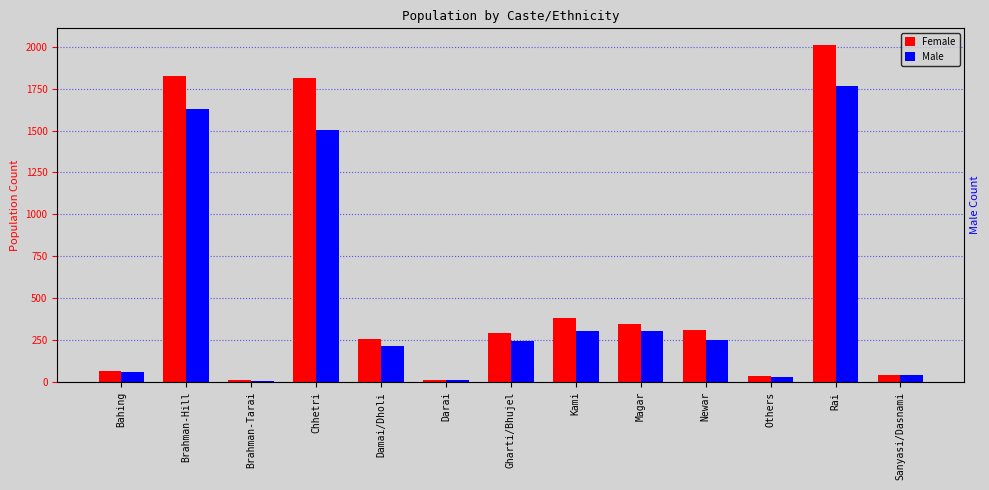

Reading left to right, what are all the values shown in this chart?

Female: Bahing=66	Brahman-Hill=1826	Brahman-Tarai=11	Chhetri=1813	Damai/Dholi=256	Darai=15	Gharti/Bhujel=291	Kami=383	Magar=349	Newar=313	Others=35	Rai=2009	Sanyasi/Dasnami=45
Male: Bahing=61	Brahman-Hill=1631	Brahman-Tarai=9	Chhetri=1506	Damai/Dholi=217	Darai=12	Gharti/Bhujel=243	Kami=307	Magar=302	Newar=252	Others=32	Rai=1768	Sanyasi/Dasnami=42